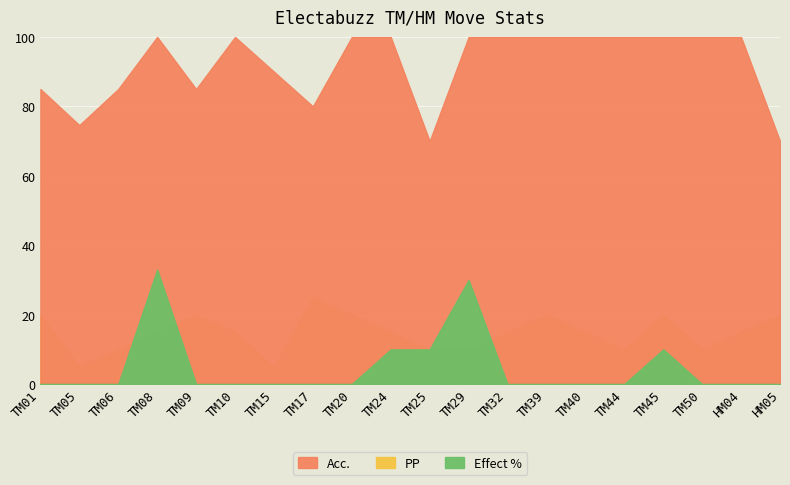

Which series has the largest total across all categories?

Acc.